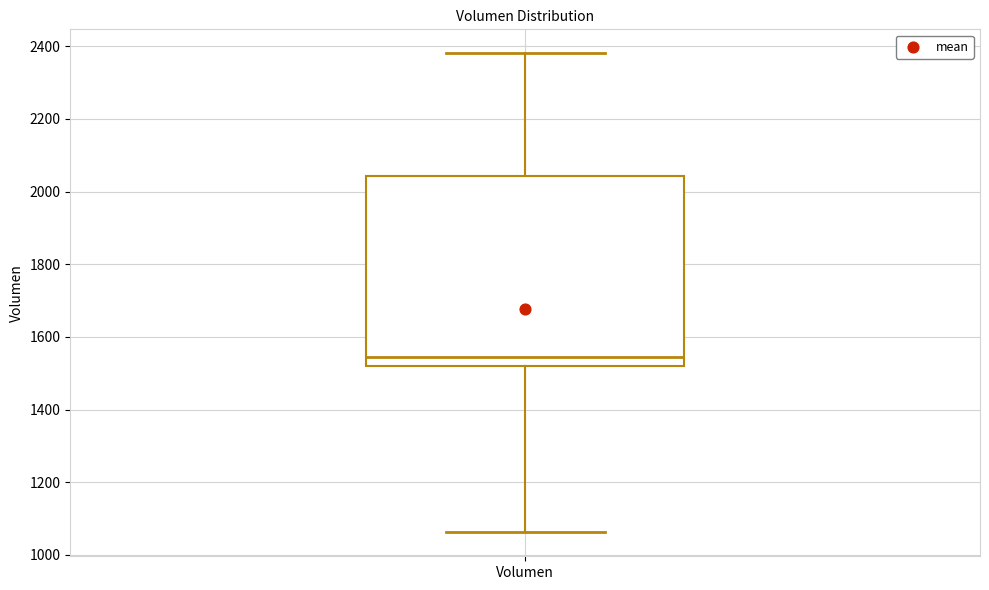

Transcribe this box plot: give where the median line is, the range the box spans, and where the two whiskers end, as read against the y-axis. The values are not printed on the chart, so give them approximately, as read against the axis.

median 1540, box 1520 to 2040, whiskers 1060 to 2380